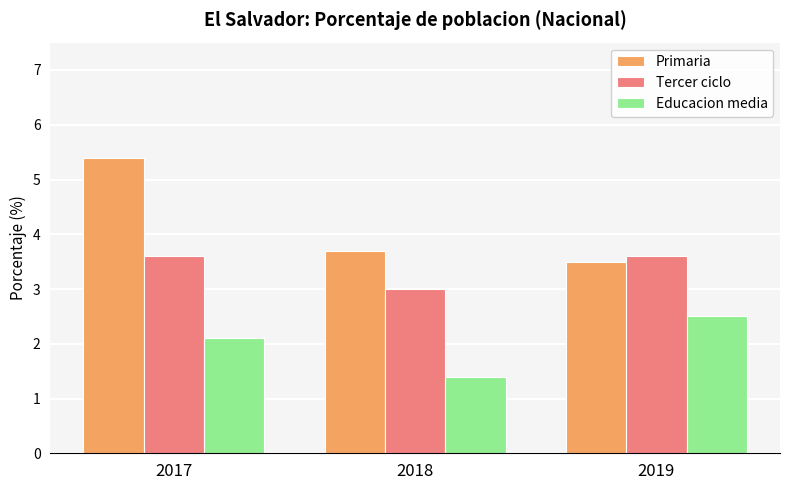

Reading right to left, what are all the values shown in this chart?

Primaria: 2019=3.5	2018=3.7	2017=5.4
Tercer ciclo: 2019=3.6	2018=3.0	2017=3.6
Educacion media: 2019=2.5	2018=1.4	2017=2.1